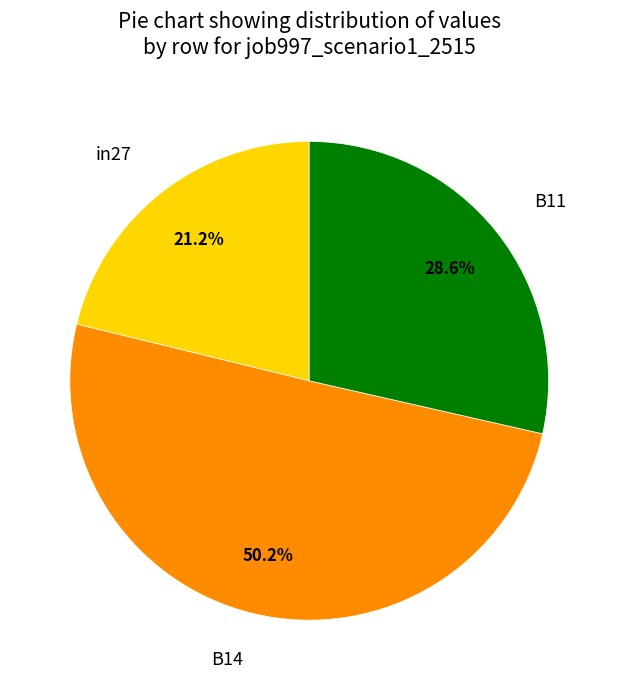

True or false: B11 accounts for 29% of the total.

True